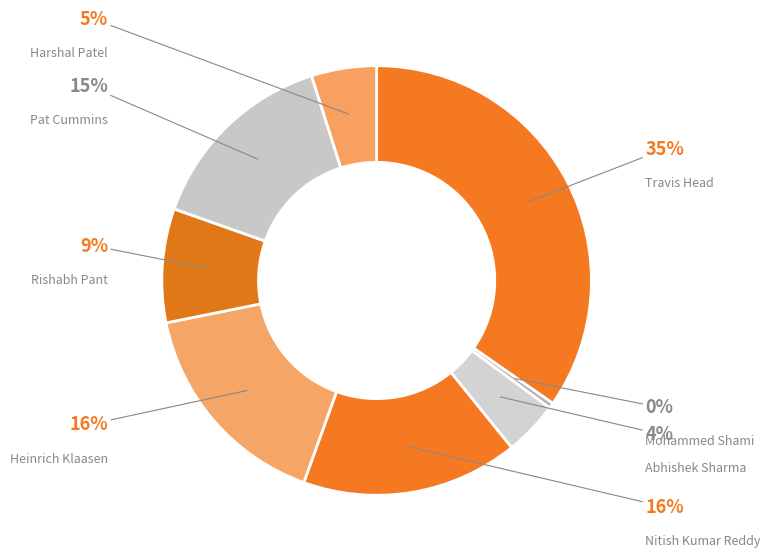

Which slice is the largest?

Travis Head